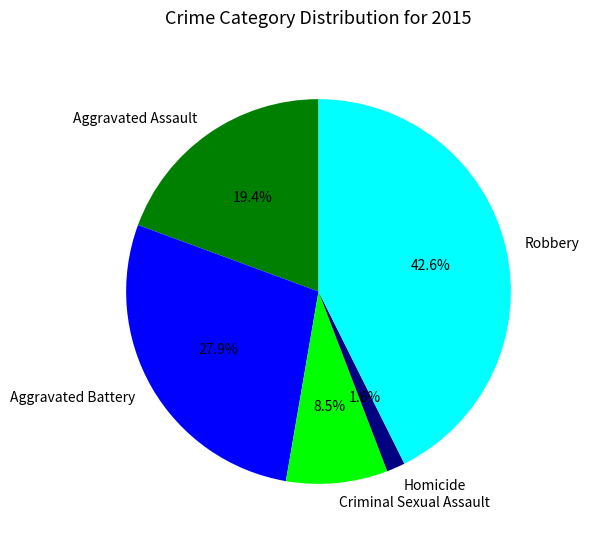

What percentage is NOT represented by Robbery?

57.4%